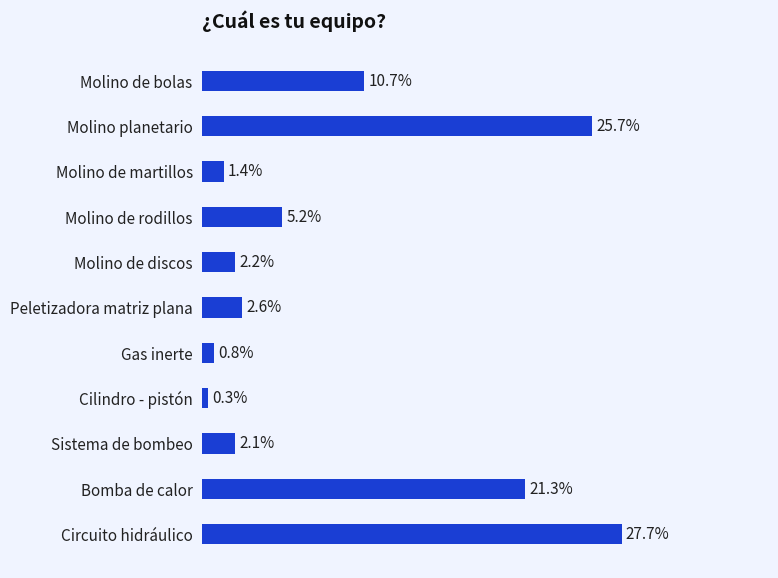

At which label is the value closest to 14?

Molino de bolas